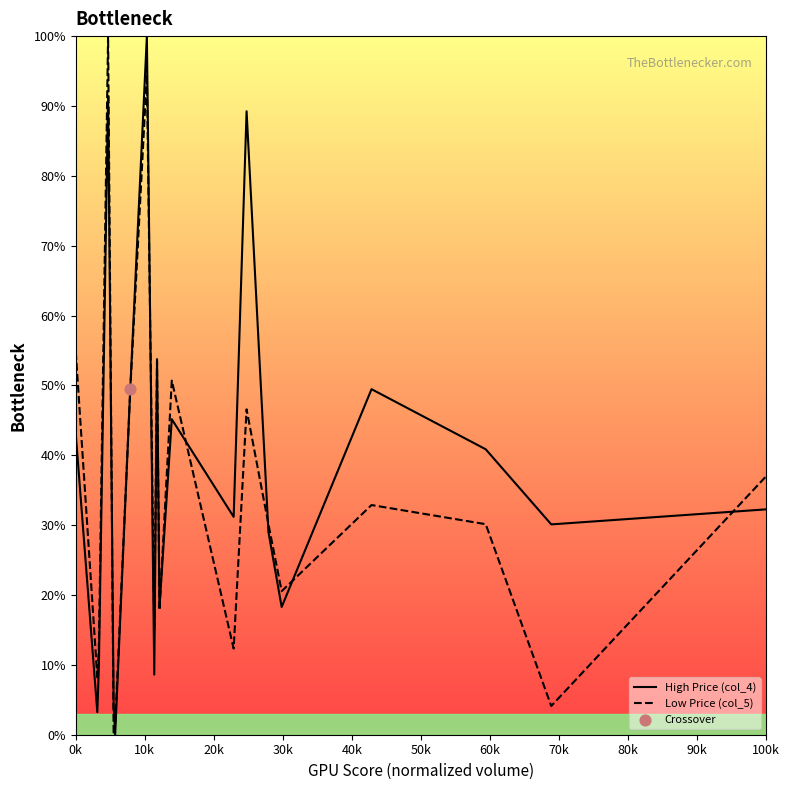

At how many categories does at least one series exceed 34?

10